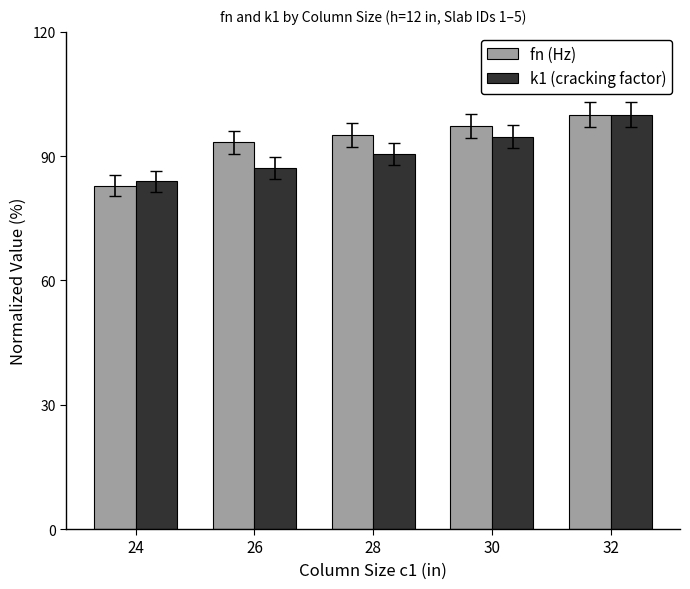

What is the minimum value shown in the chart?

82.9